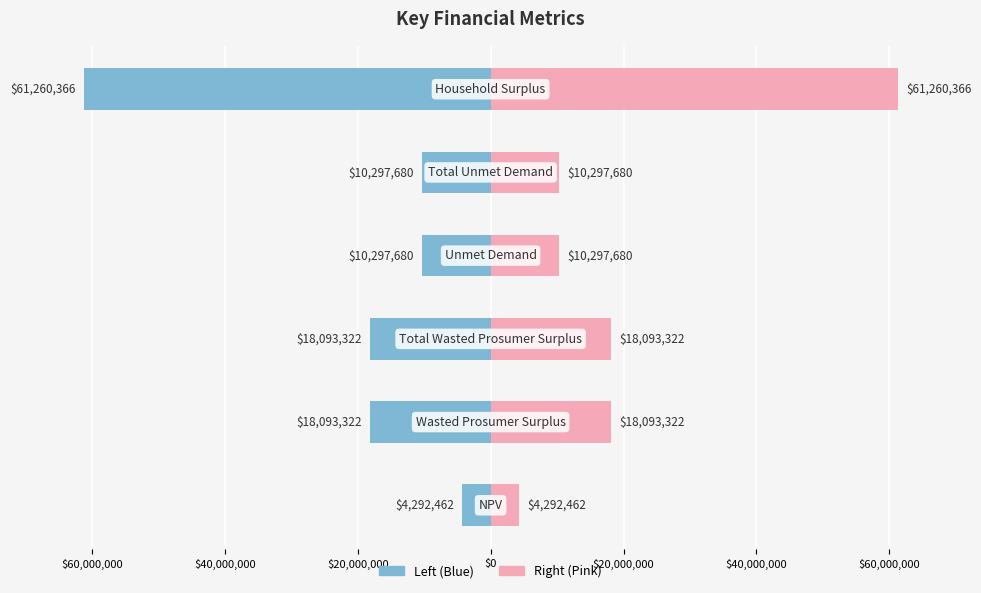

Rank the categories by value from lowest to highest.

NPV, Unmet Demand, Total Unmet Demand, Wasted Prosumer Surplus, Total Wasted Prosumer Surplus, Household Surplus